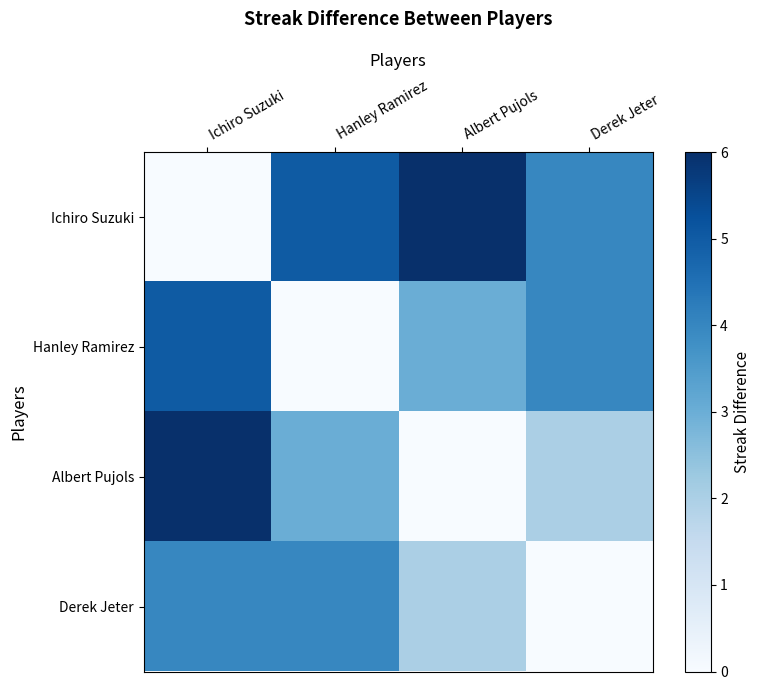

List the series in order of their overall mean, highest first.

Ichiro Suzuki, Hanley Ramirez, Albert Pujols, Derek Jeter